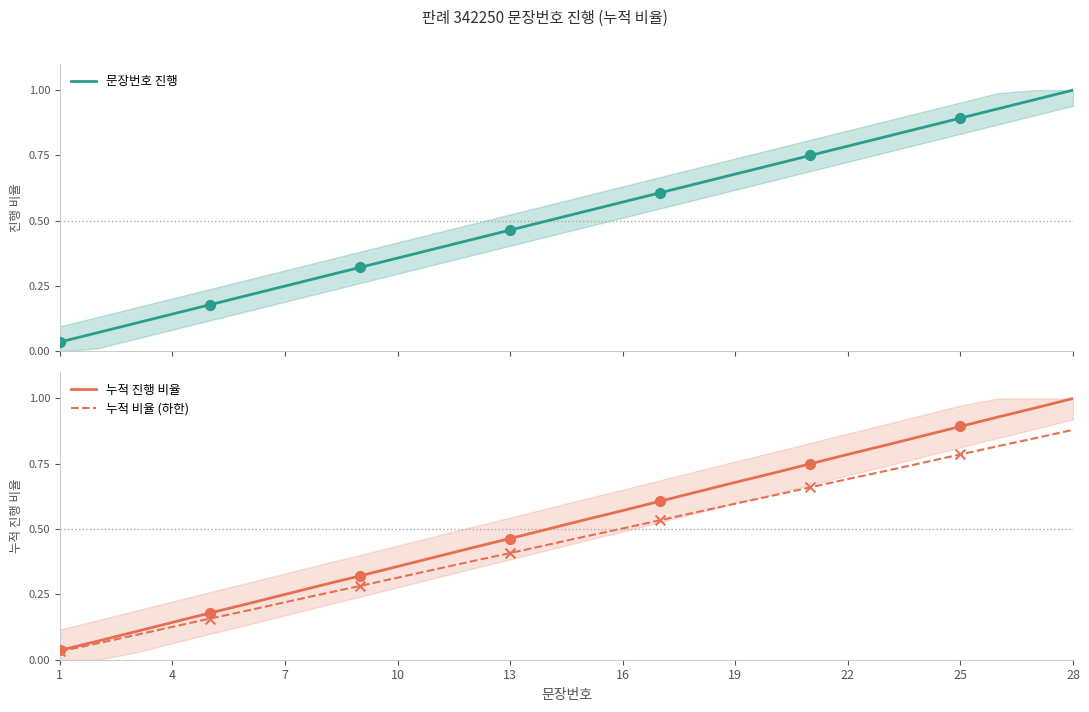

At which label does 누적 비율 (하한) reach its peak?

28